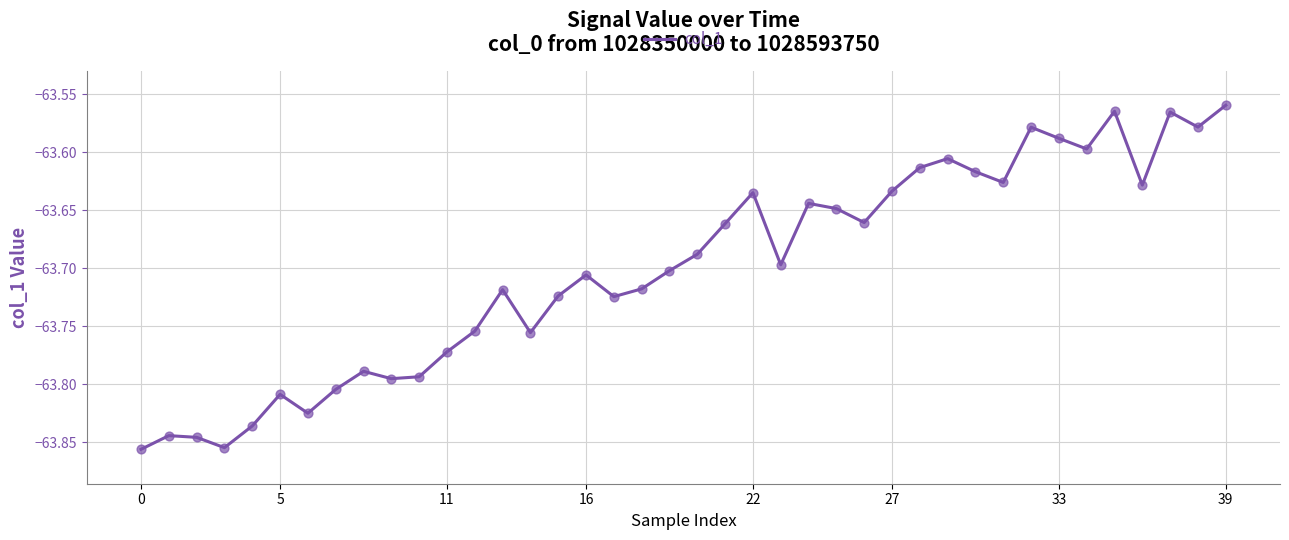

Is this an area chart (filled region under the line)?

No